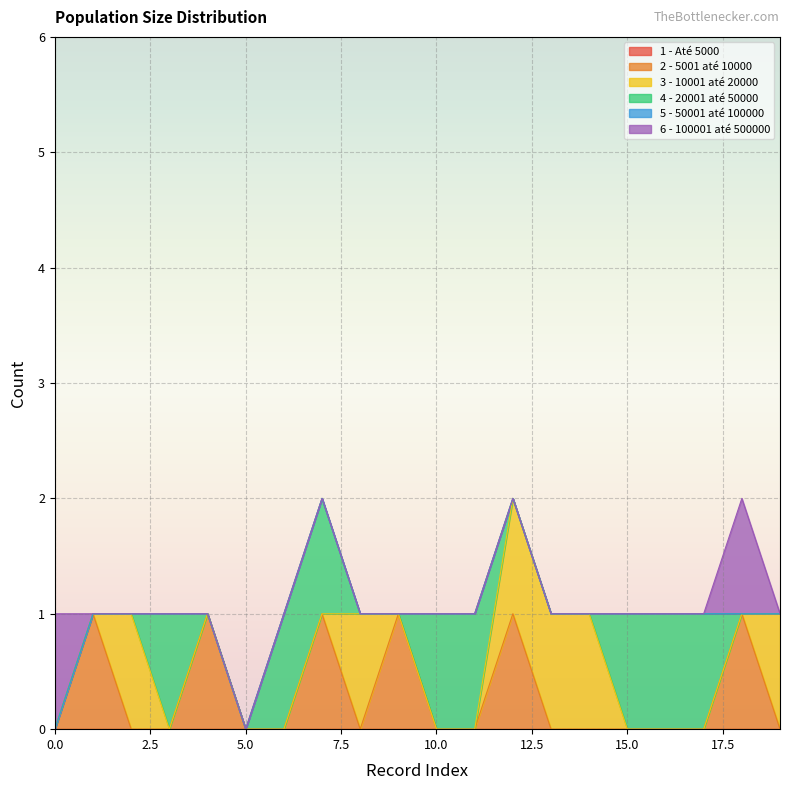

Is the value of 4 - 20001 até 50000 at 19 greater than the value of 1 - Até 5000 at 4?

No